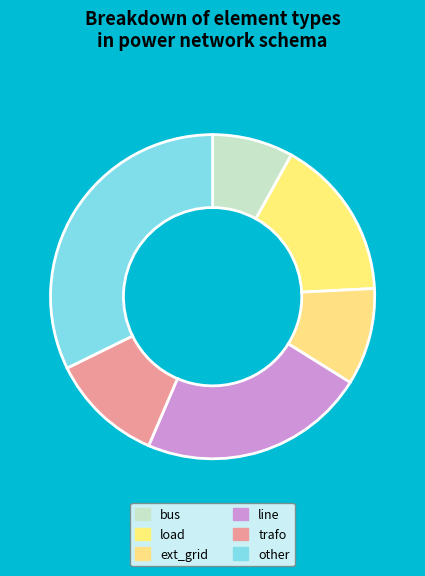

How many slices are in this pie chart?

6